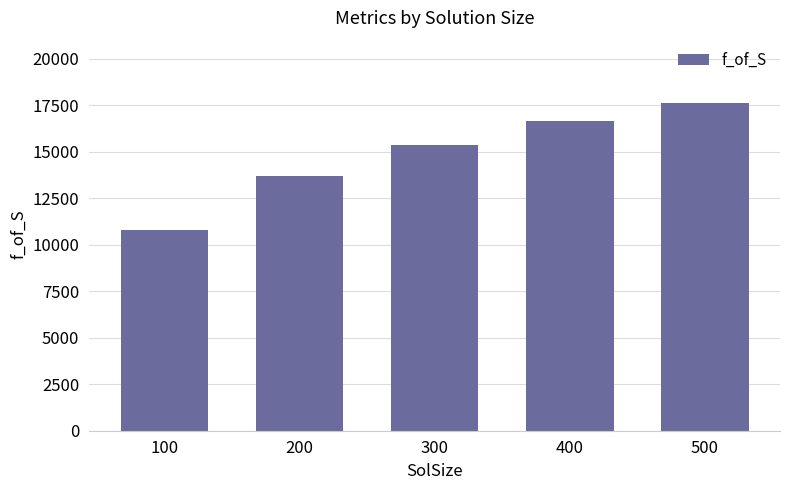

The chart shows a value of 16621.6 at 400. True or false?

True